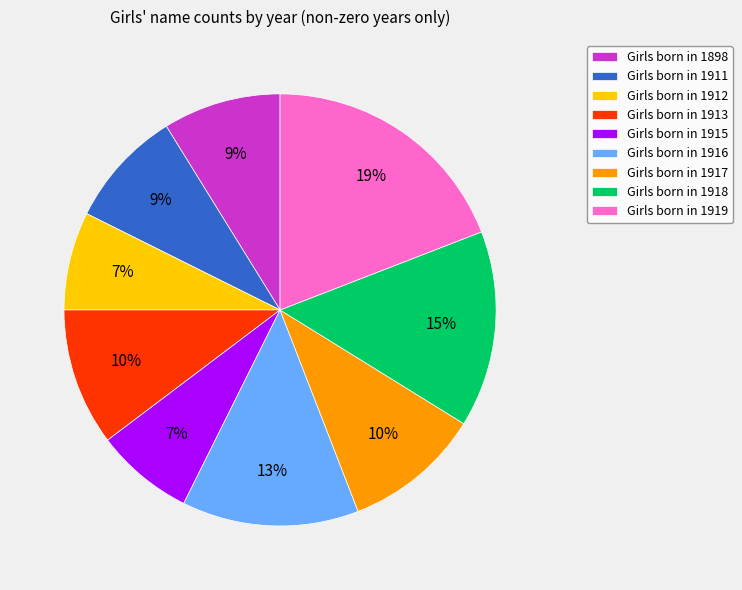

Does Girls born in 1898 represent more than half of the total?

No